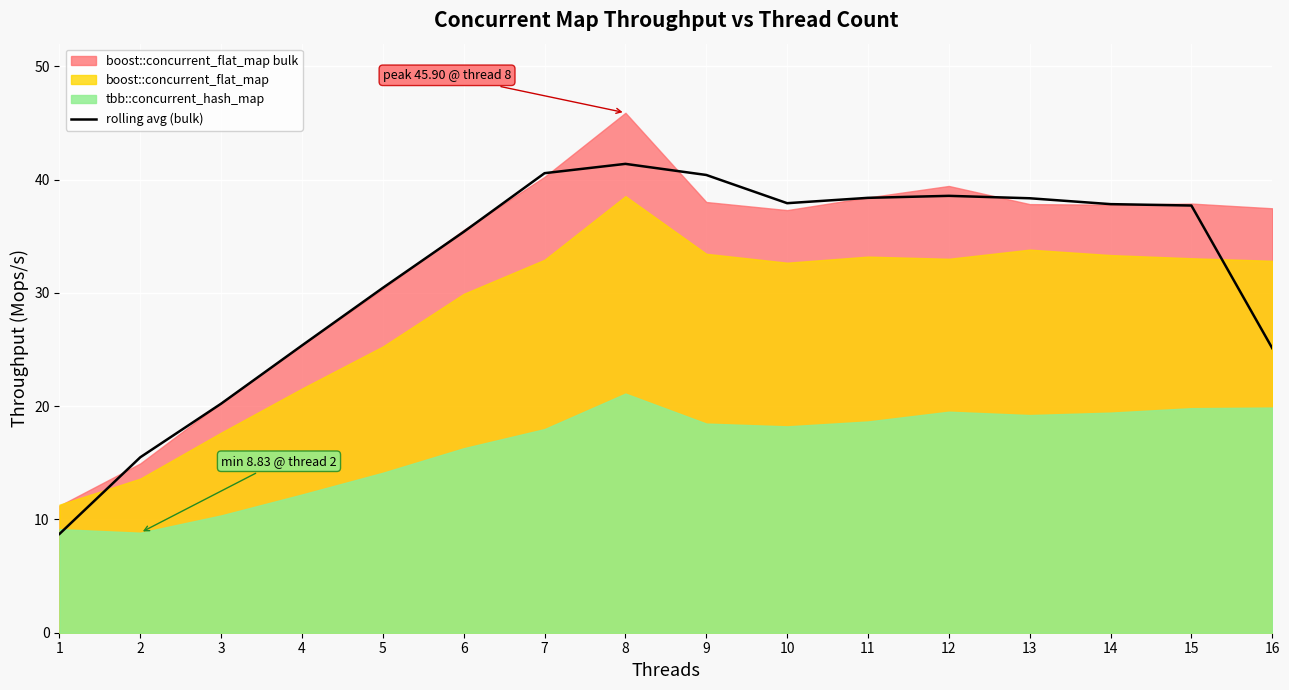

Which category has the lowest value across all series?

1